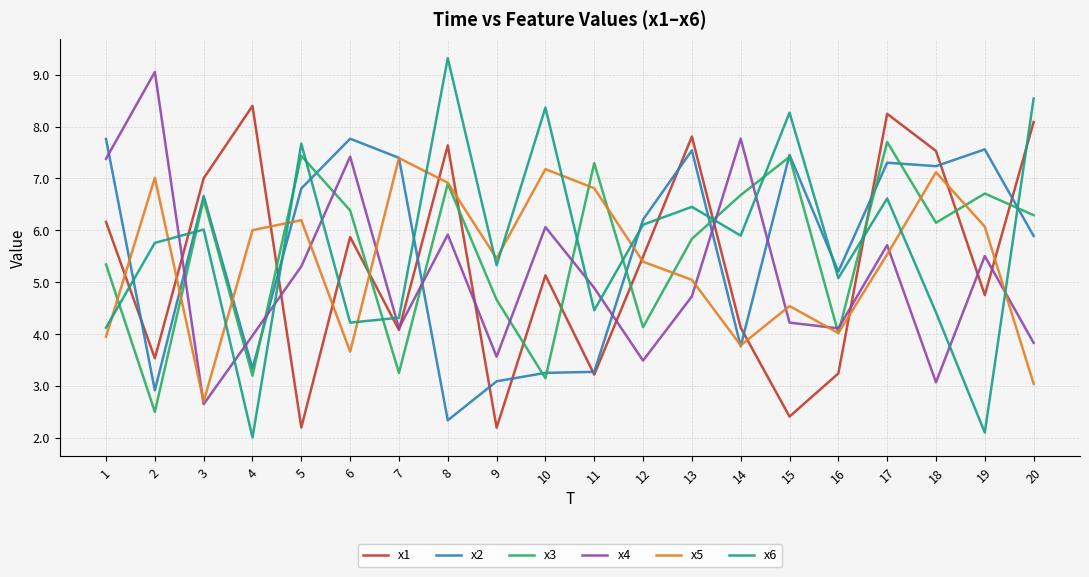

At how many categories does at least one series exceed 2?

20